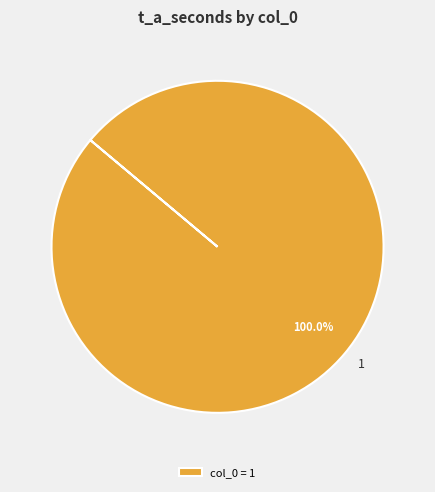

Is there a majority slice in this chart?

Yes